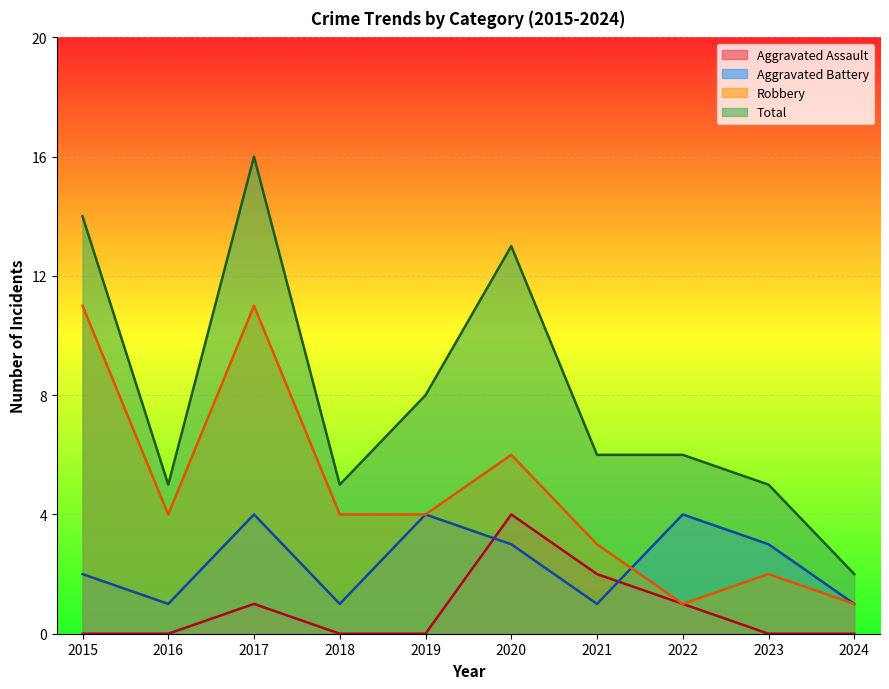

Is it true that Total equals 14 at 2015?

True